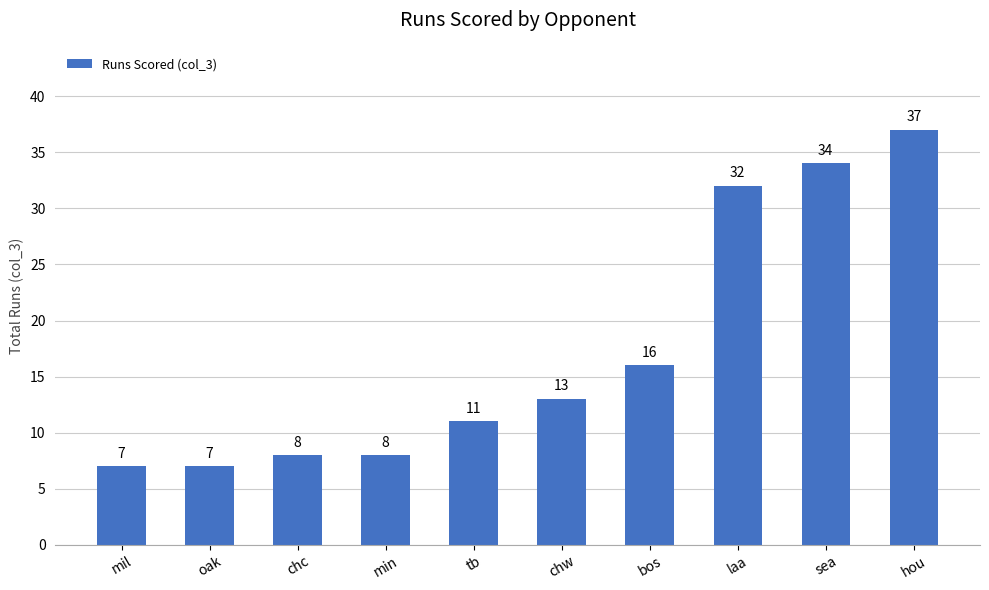

The value at laa is 32. True or false?

True